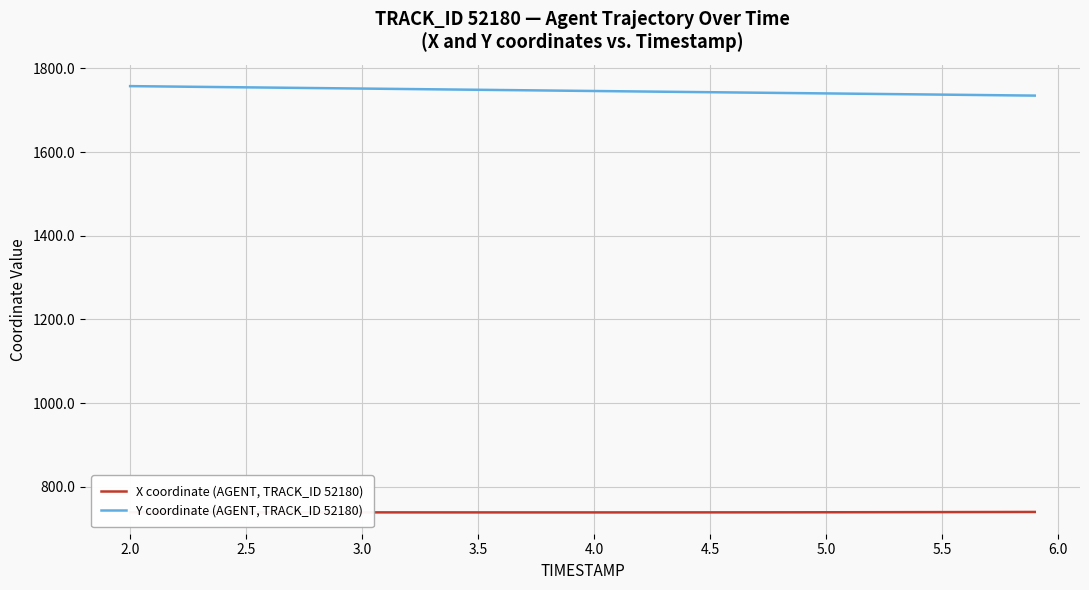

True or false: Y coordinate (AGENT, TRACK_ID 52180) and X coordinate (AGENT, TRACK_ID 52180) intersect in this chart.

False